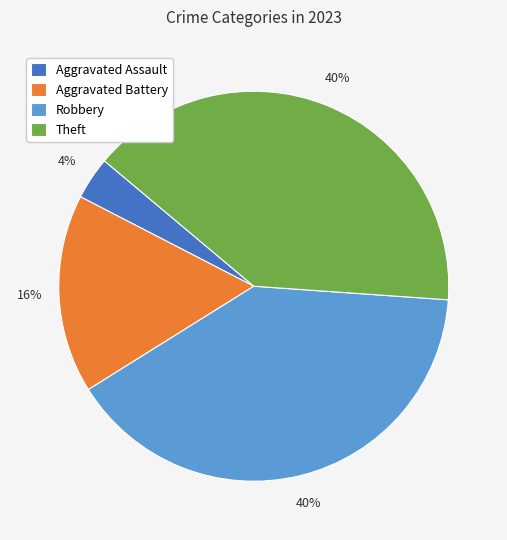

Is there any slice that represents more than half of the pie?

No